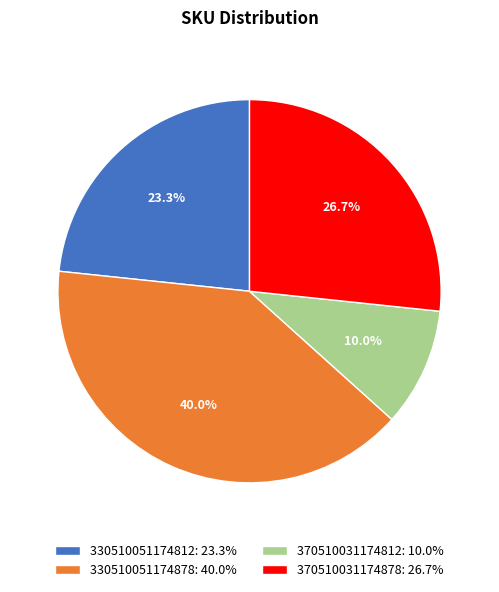

How many slices are in this pie chart?

4